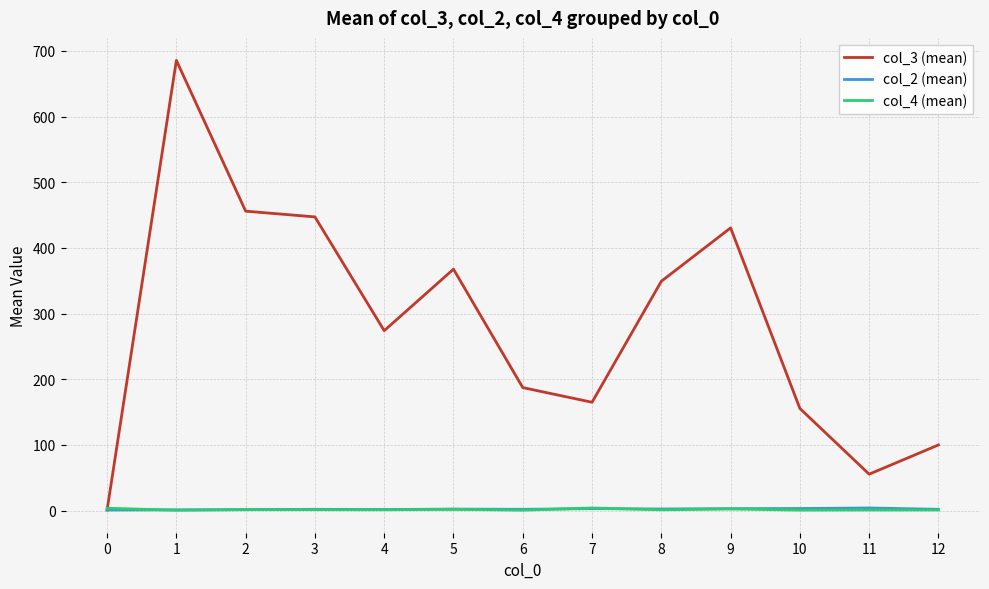

What is the total value across all series at 0?

5.7